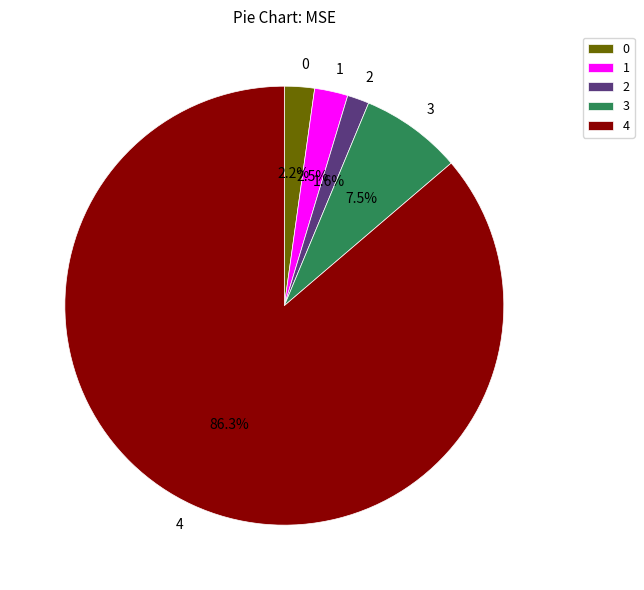

What portion of the pie excludes 1?

97.5%